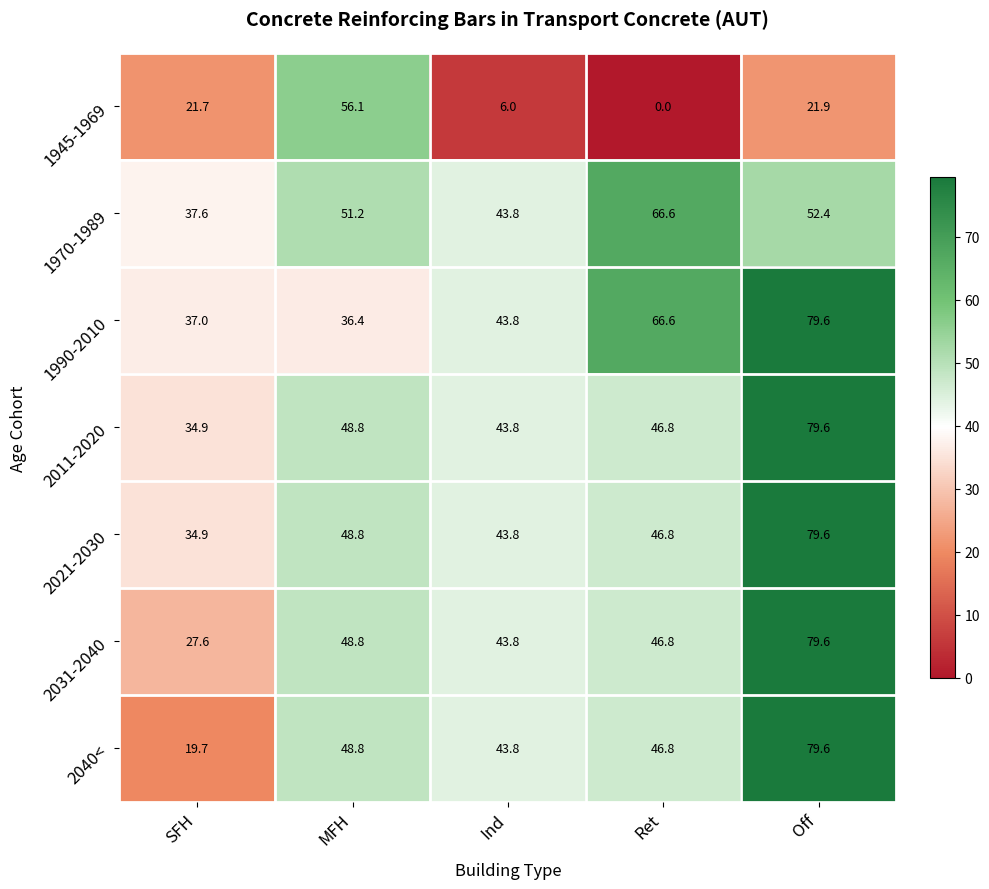

Which series has the widest spread of values?

2040<